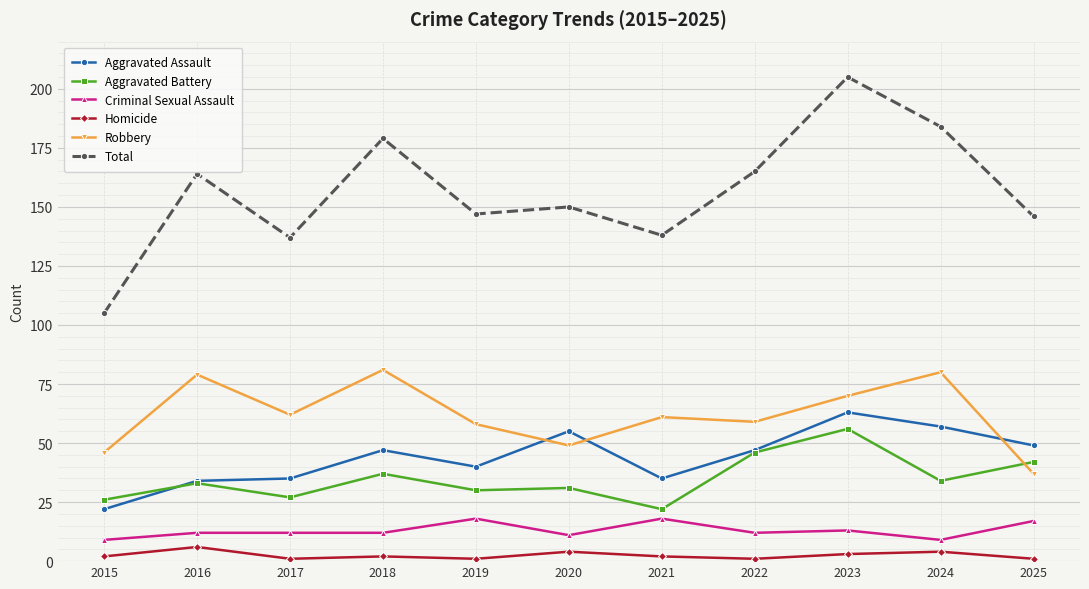

At how many categories does at least one series exceed 95?

11